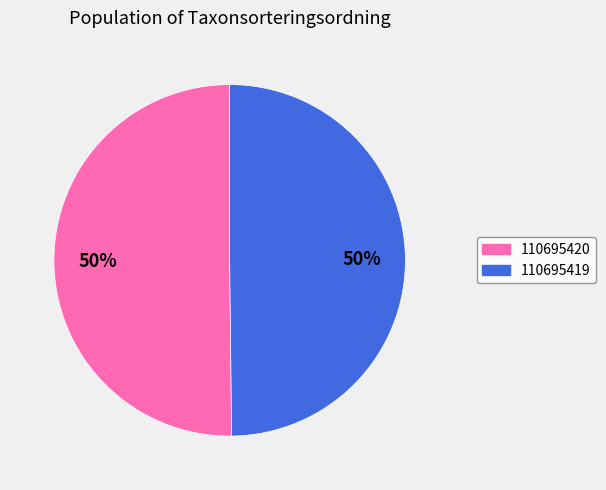

True or false: 110695420 accounts for 50% of the total.

True